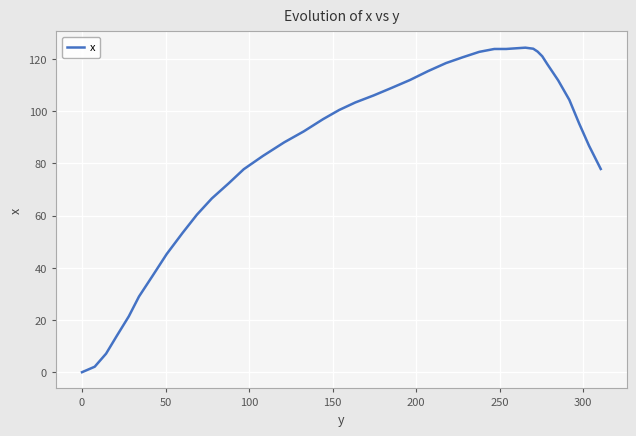

What is the maximum value shown in the chart?

124.4